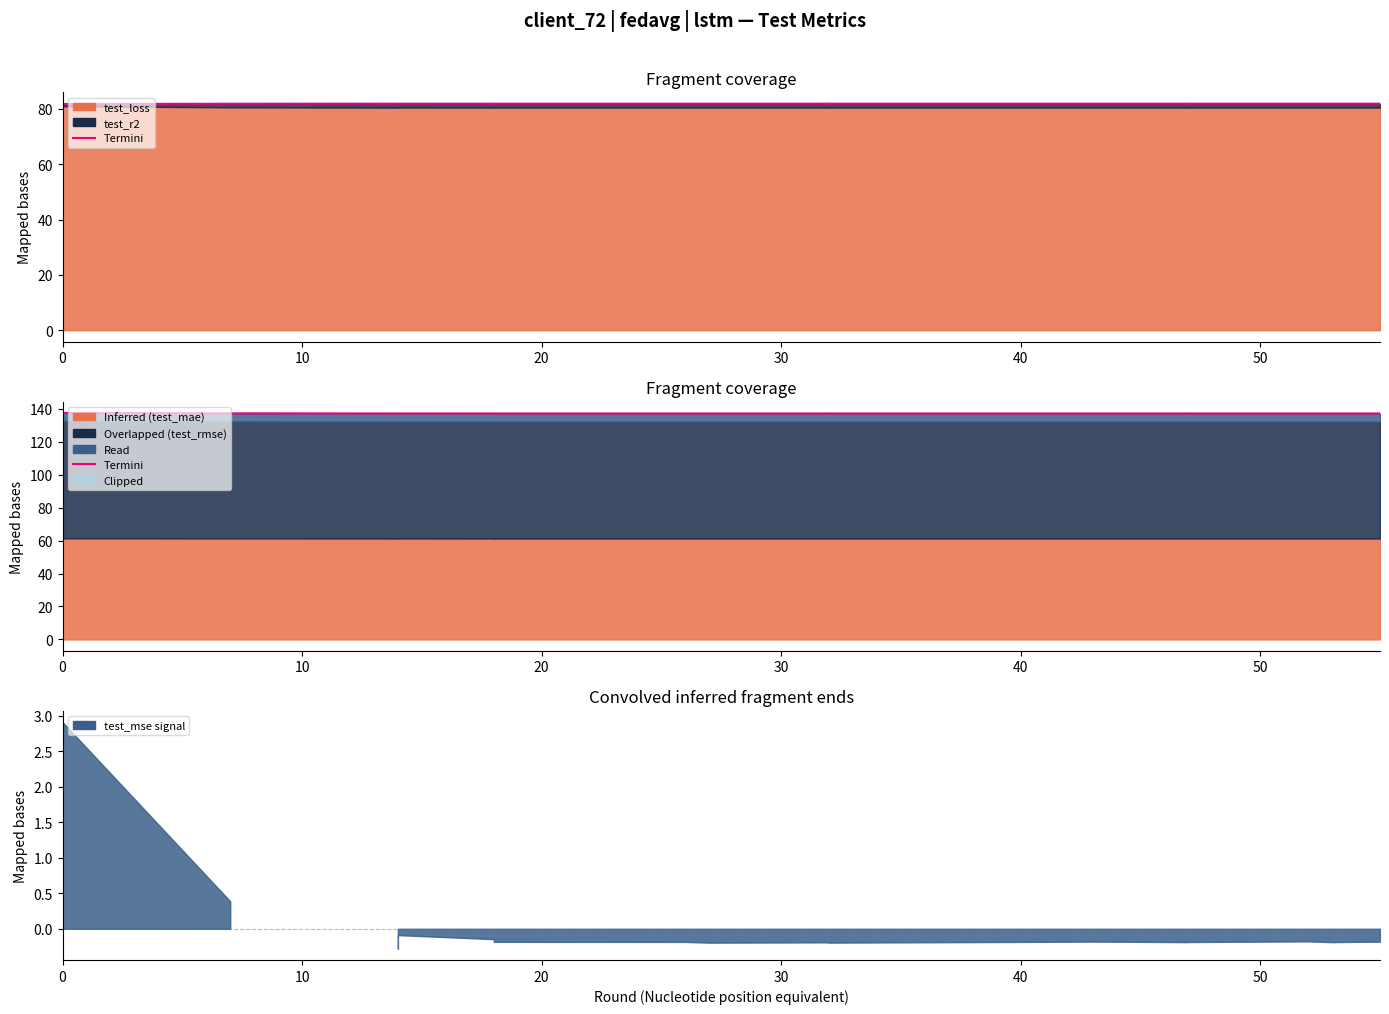

What is the difference between the second highest and second lowest values?

0.1